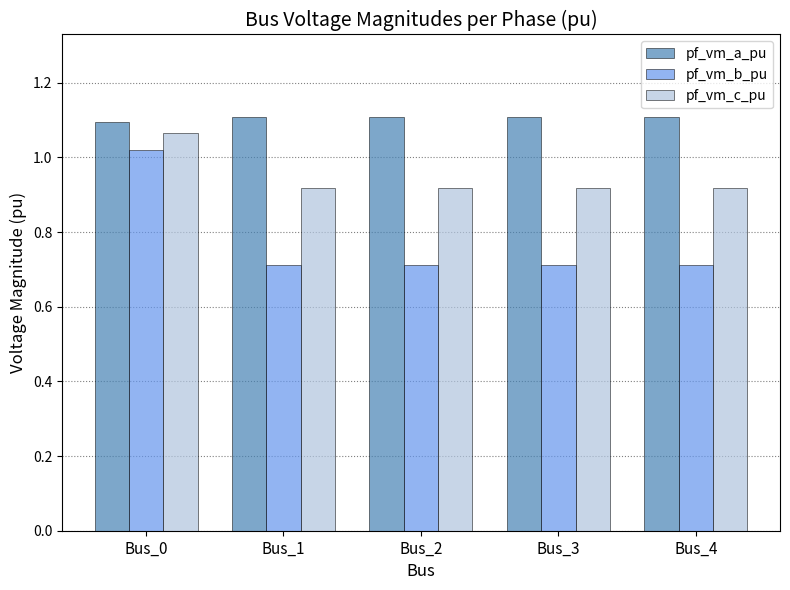

How many pf_vm_c_pu values are between 0 and 1?

4